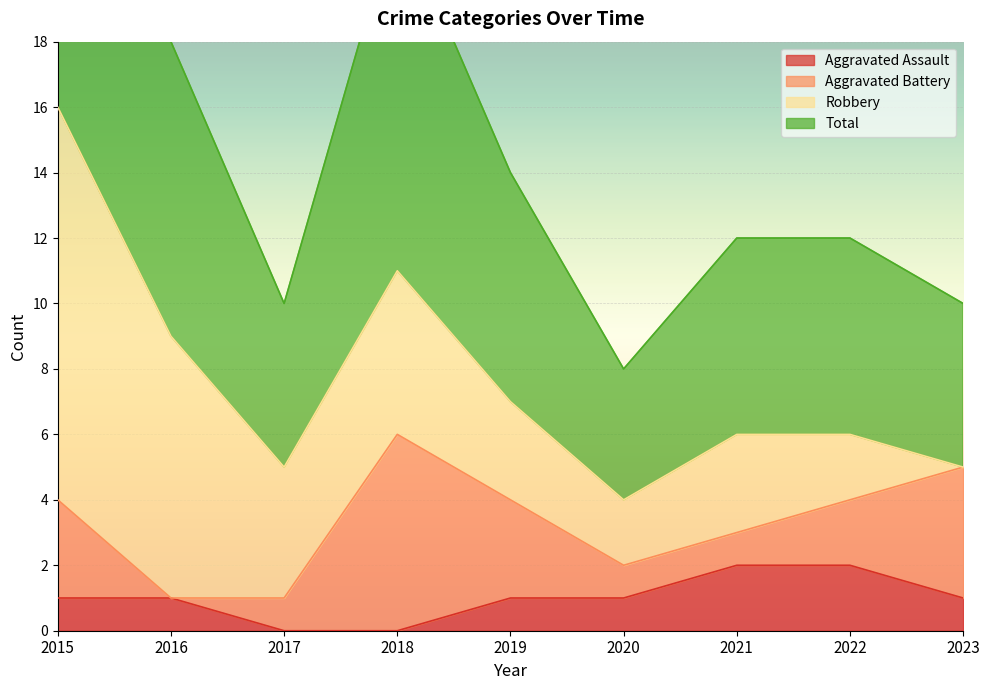

True or false: Aggravated Assault and Total cross at least once.

False